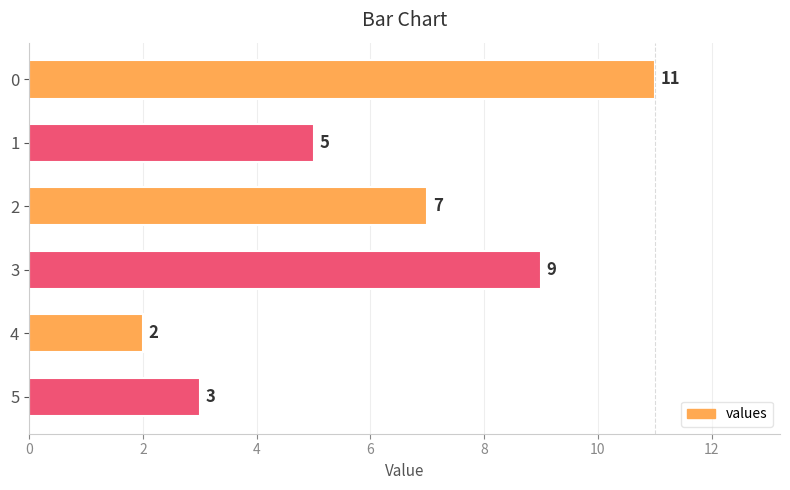

What is the maximum value shown in the chart?

11